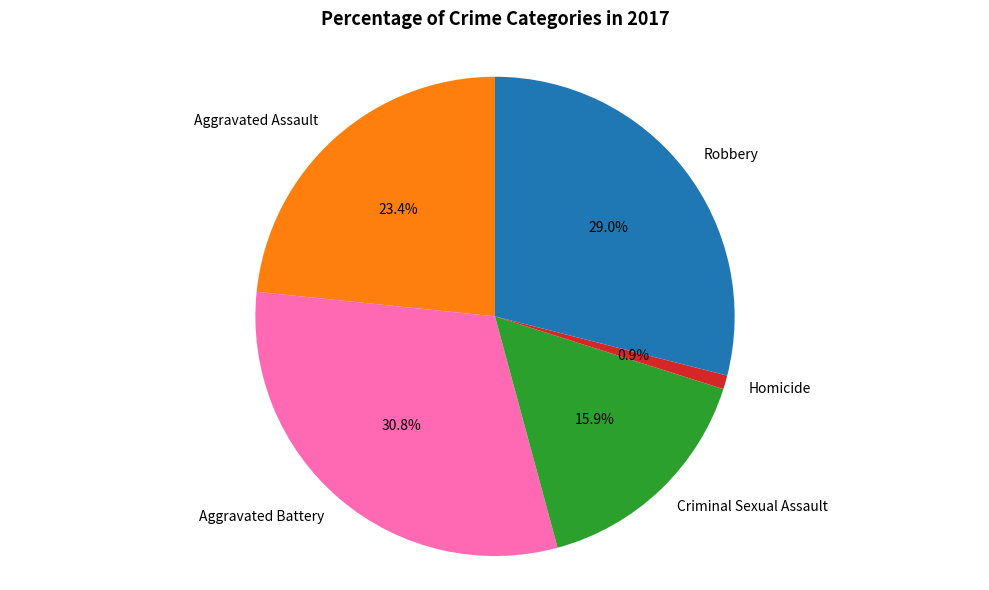

Which slice is the smallest?

Homicide